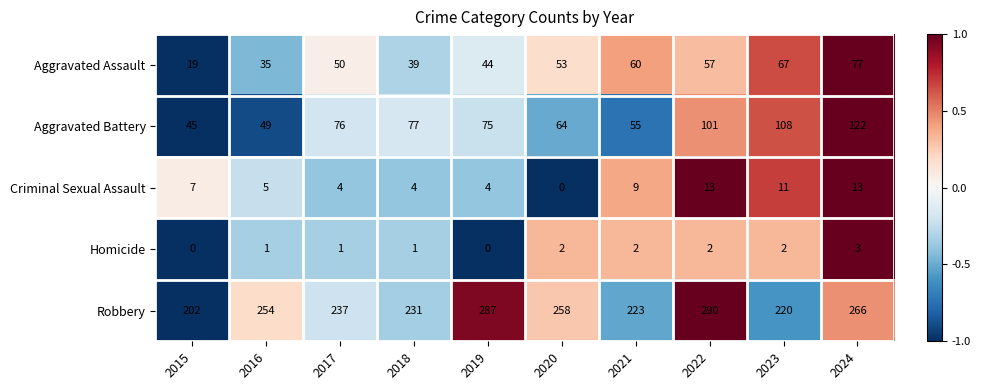

Read the Criminal Sexual Assault value at 2022.

13